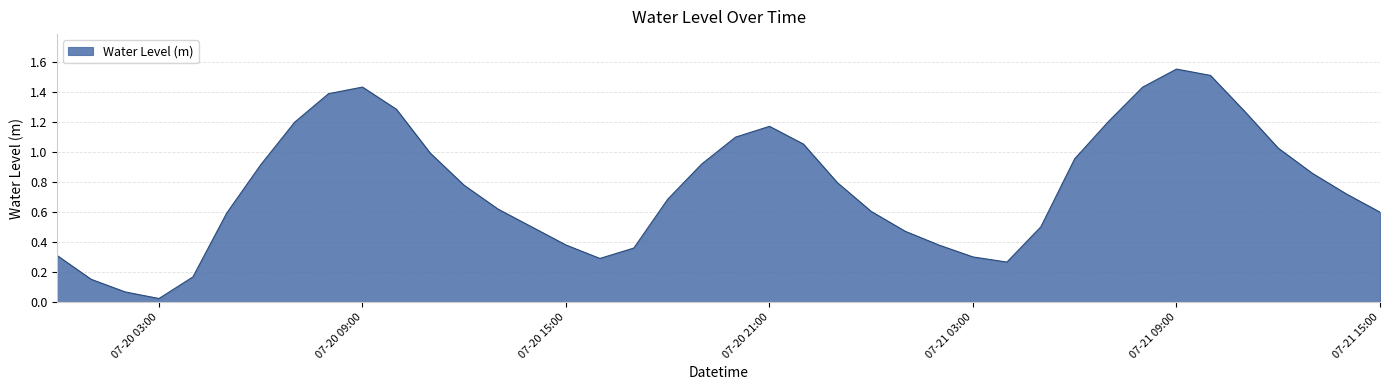

Which label corresponds to the smallest value in the chart?

07-20 03:00